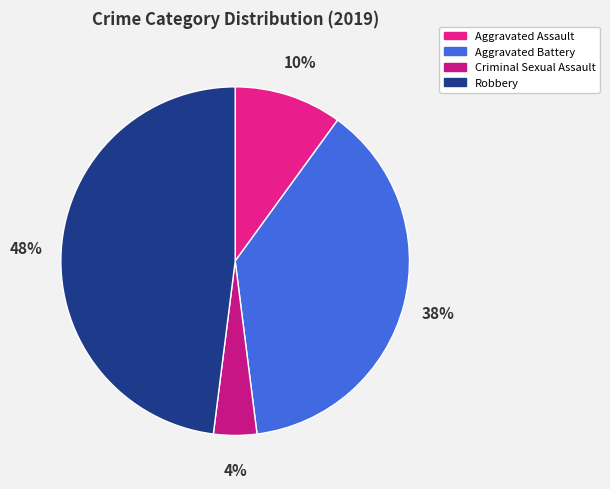

How many segments does this pie chart have?

4